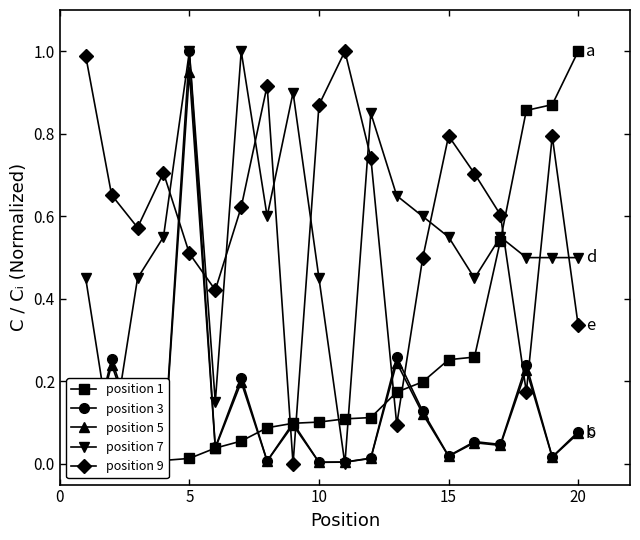

What is the sum of all bounce_rate (scaled) values?

2.4